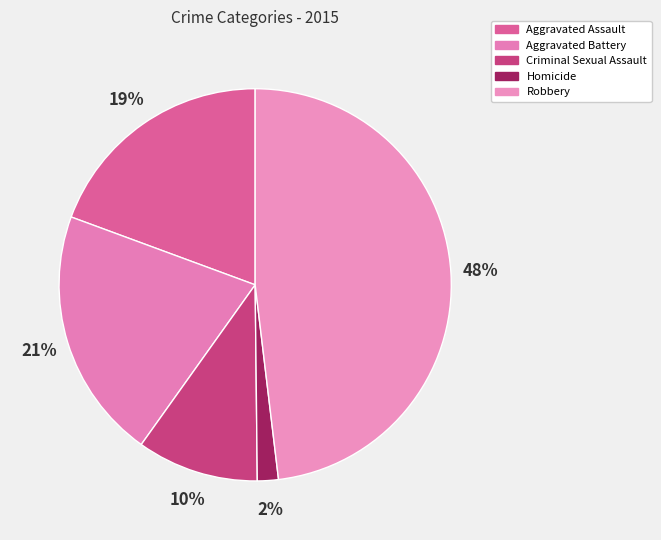

What is the total percentage of Aggravated Assault and Robbery?

67.5%